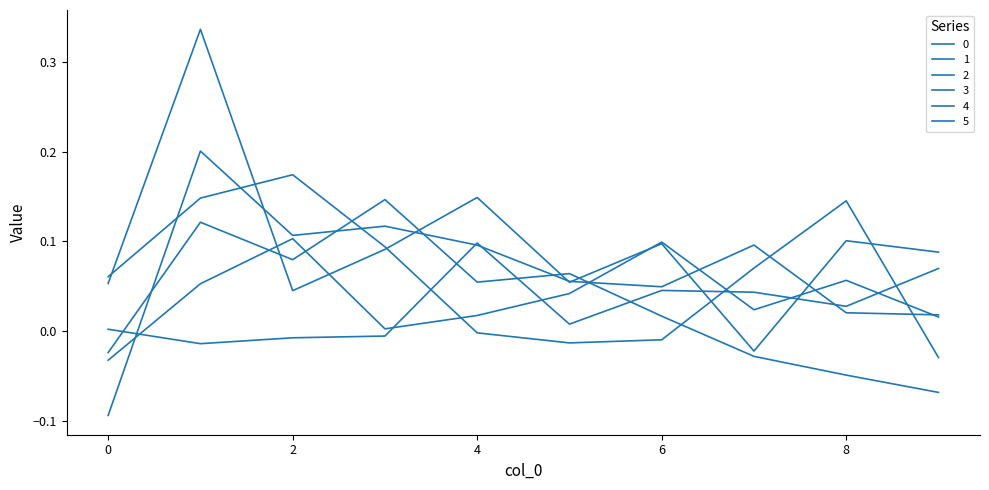

What is the greatest value displayed?

0.3